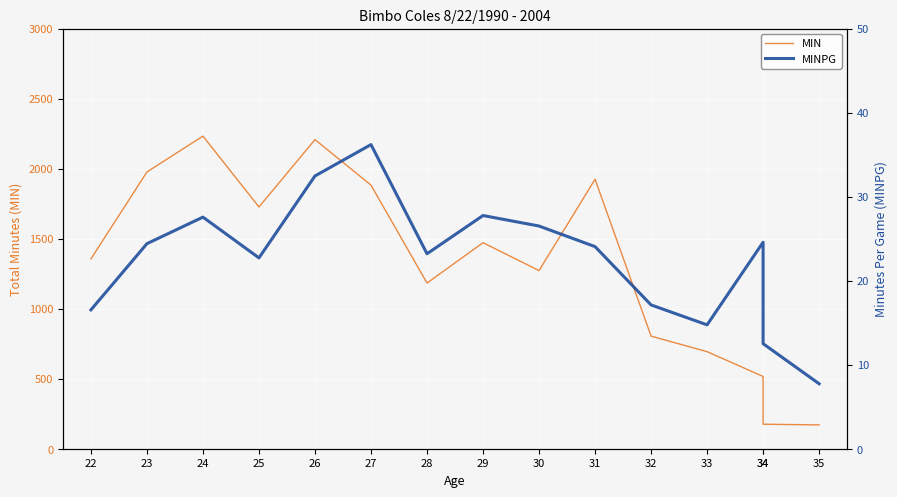

How many data points in MINPG are above 24?

8